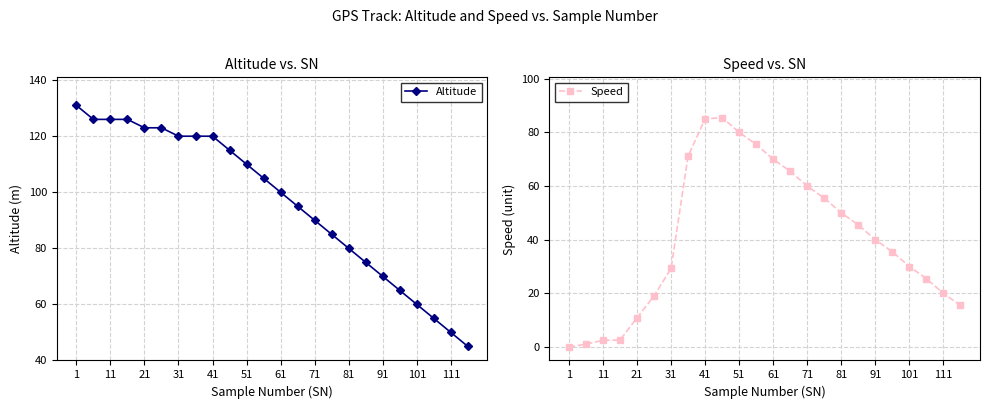

Does the chart have visible grid lines?

Yes